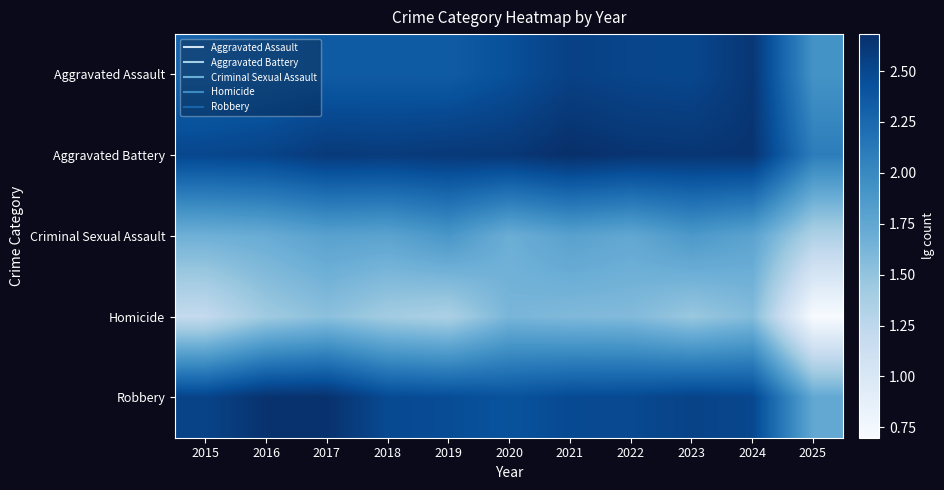

What is the greatest value displayed?

2.7